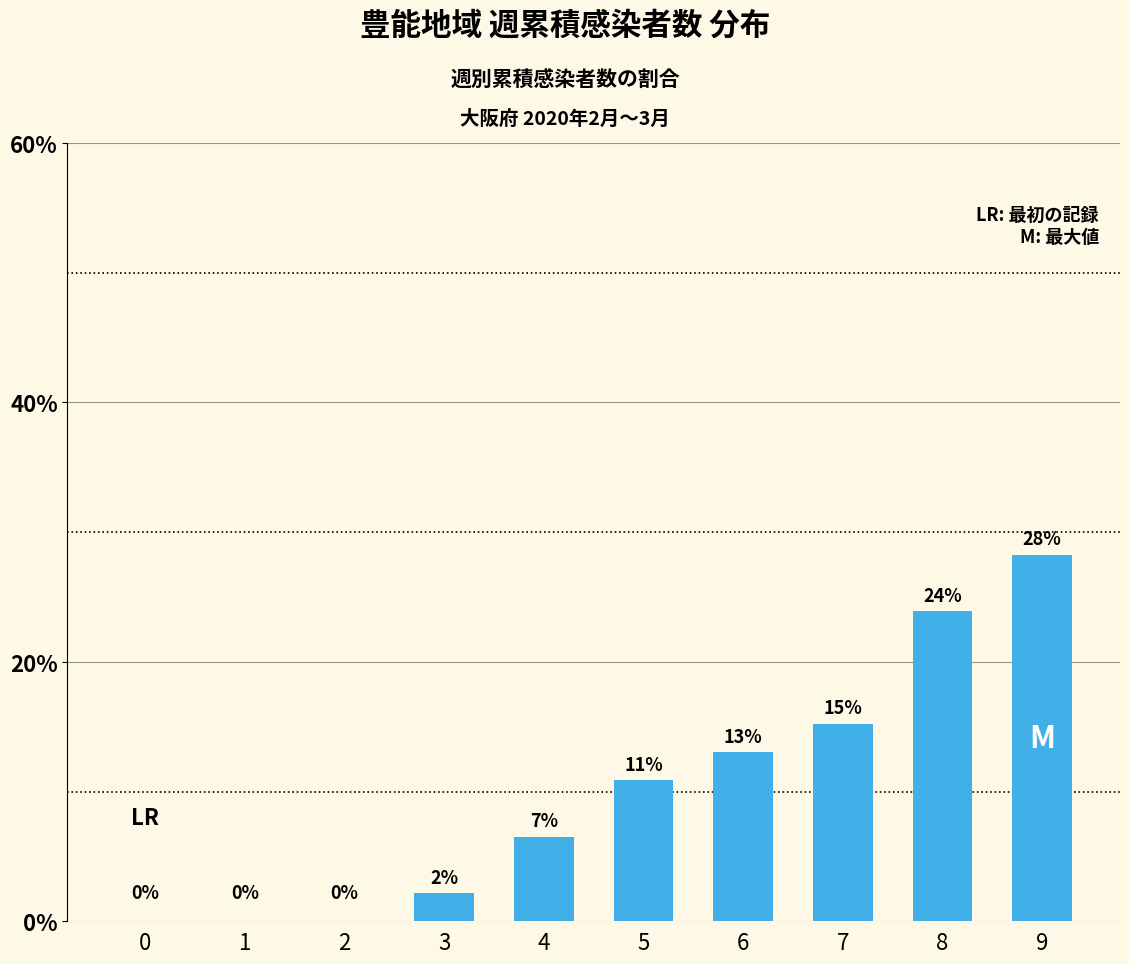

True or false: the data shows 13.0 at 6.

True